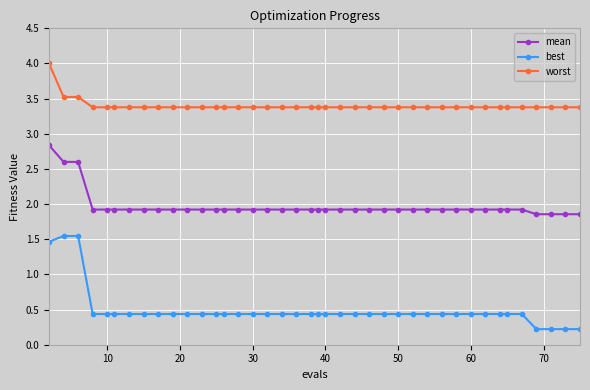

At how many categories does at least one series exceed 3?

40